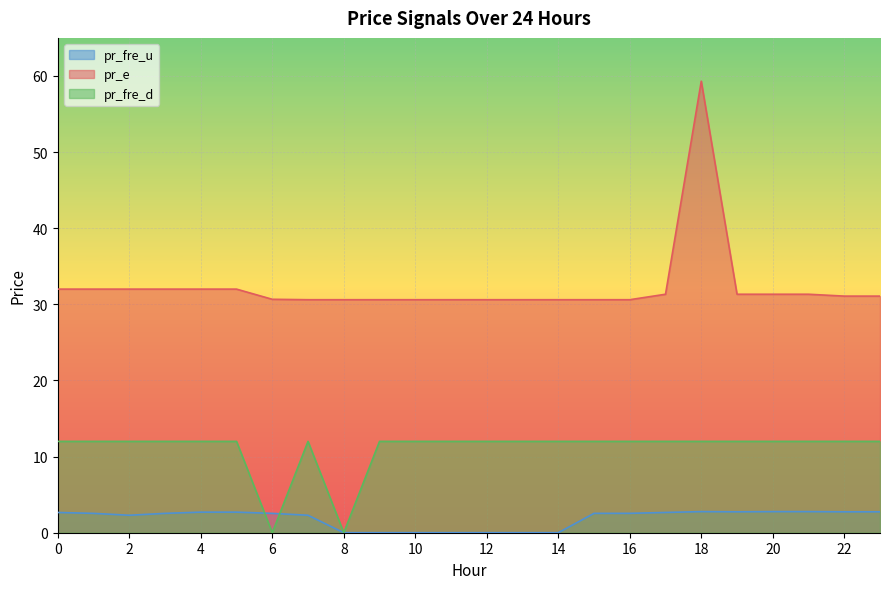

True or false: pr_fre_u and pr_e intersect in this chart.

False